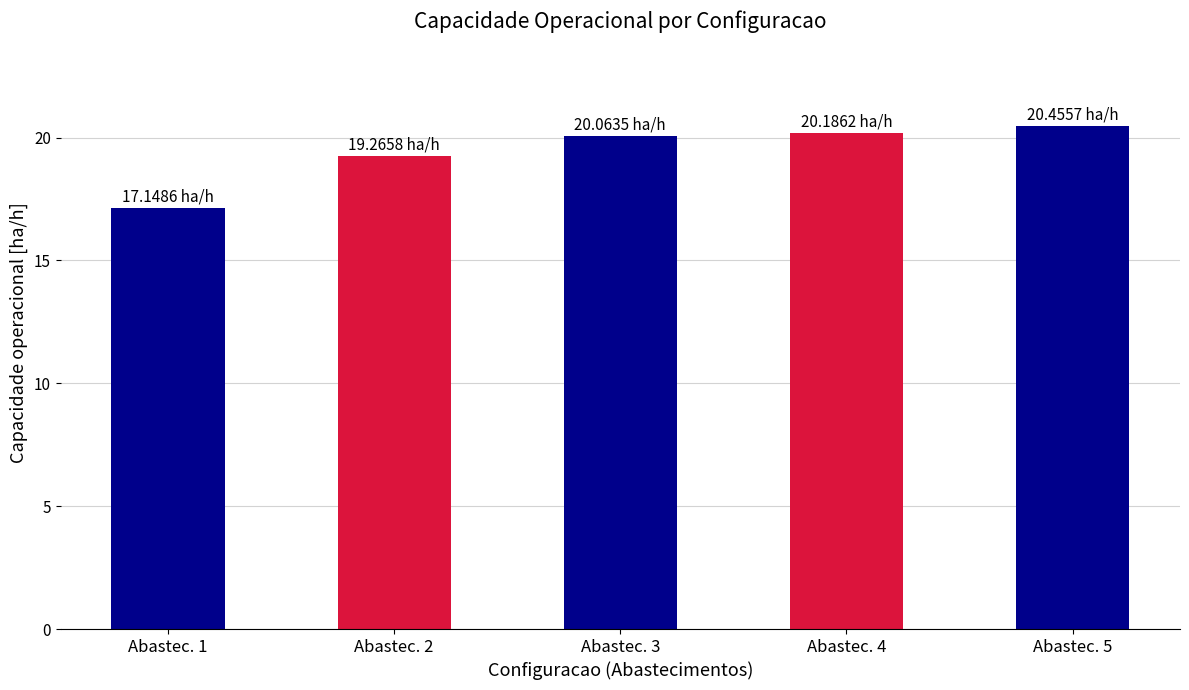

Reading left to right, list all the values displayed in this chart.

Abastec. 1=17.1	Abastec. 2=19.3	Abastec. 3=20.1	Abastec. 4=20.2	Abastec. 5=20.5